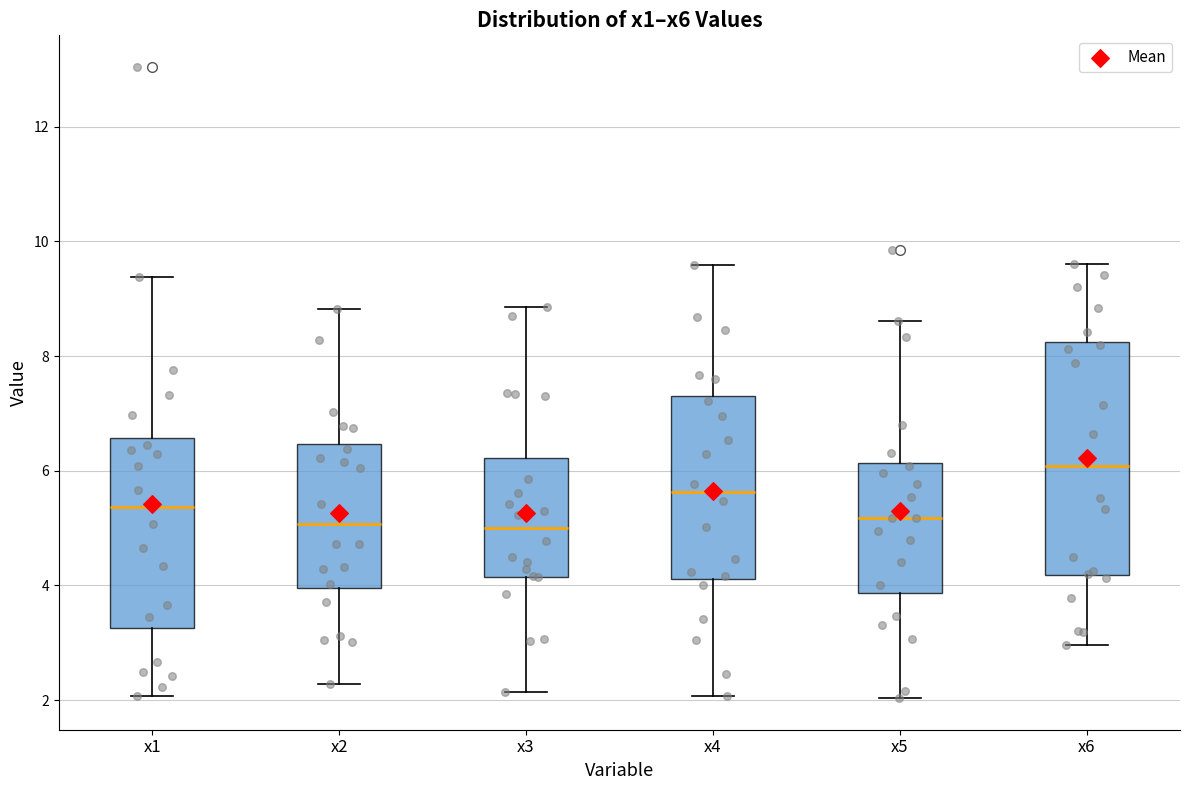

Reading left to right, read every box against the y-axis: the position of its median line, the range the box covers, and the ends of its whiskers. The values are not printed on the chart, so give them approximately, as read against the axis.

x1: median 5.4, box 3.2 to 6.6, whiskers 2.0 to 9.4
x2: median 5.0, box 4.0 to 6.4, whiskers 2.2 to 8.8
x3: median 5.0, box 4.2 to 6.2, whiskers 2.2 to 8.8
x4: median 5.6, box 4.2 to 7.4, whiskers 2.0 to 9.6
x5: median 5.2, box 3.8 to 6.2, whiskers 2.0 to 8.6
x6: median 6.0, box 4.2 to 8.2, whiskers 3.0 to 9.6